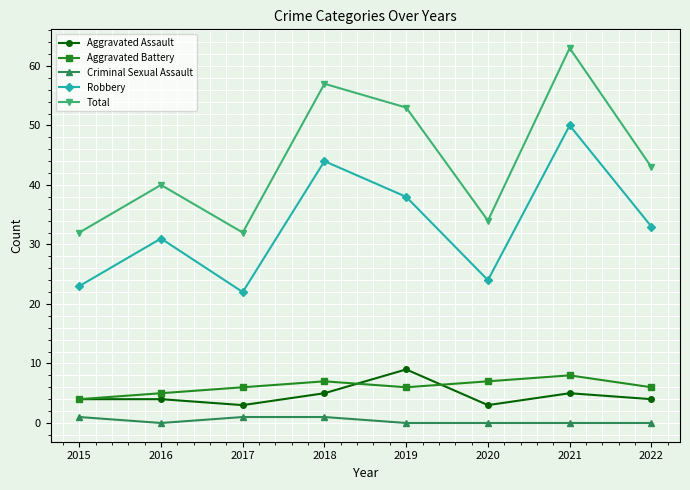

At which category is the sum across all series the highest?

2021